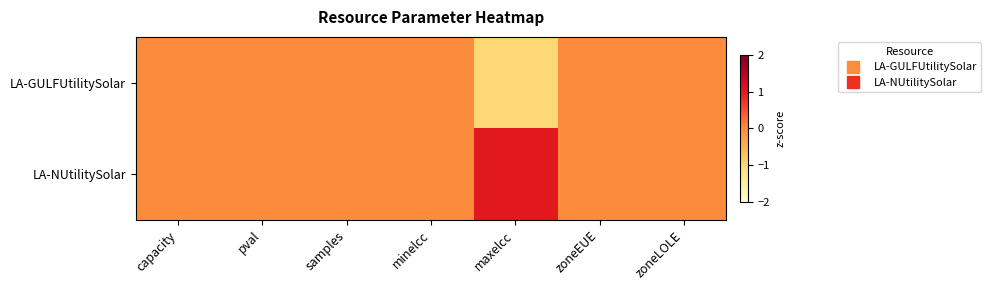

What is the greatest value displayed?

1